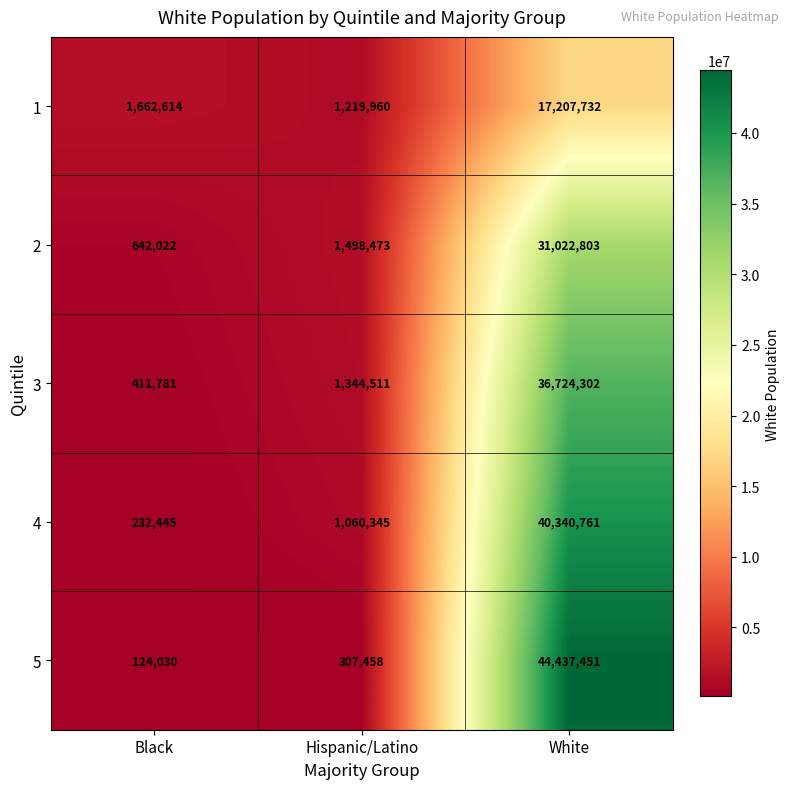

Between Hispanic/Latino and White, which series saw the biggest shift?

5